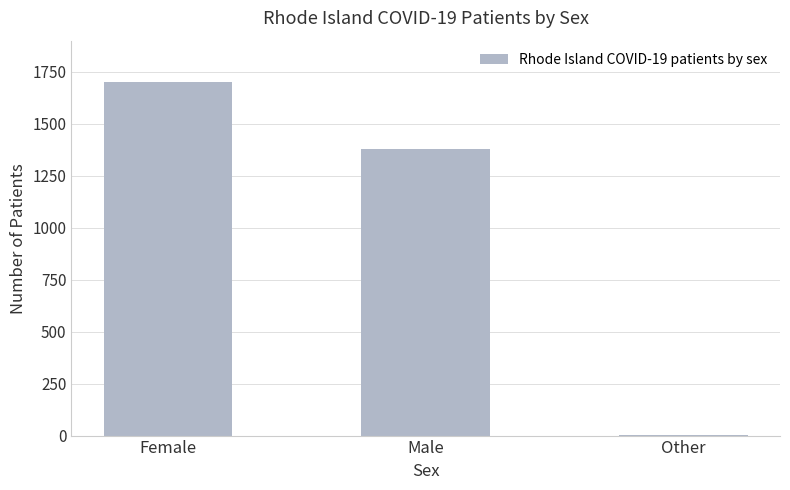

Reading right to left, extract all data points from this chart.

Other=1	Male=1381	Female=1699